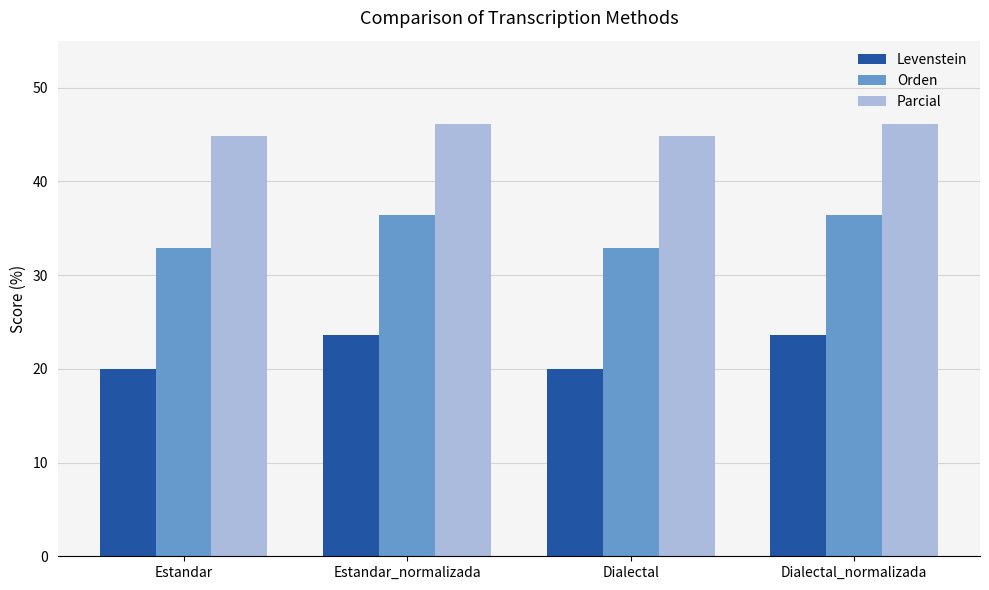

How many bars are there in each group?

3